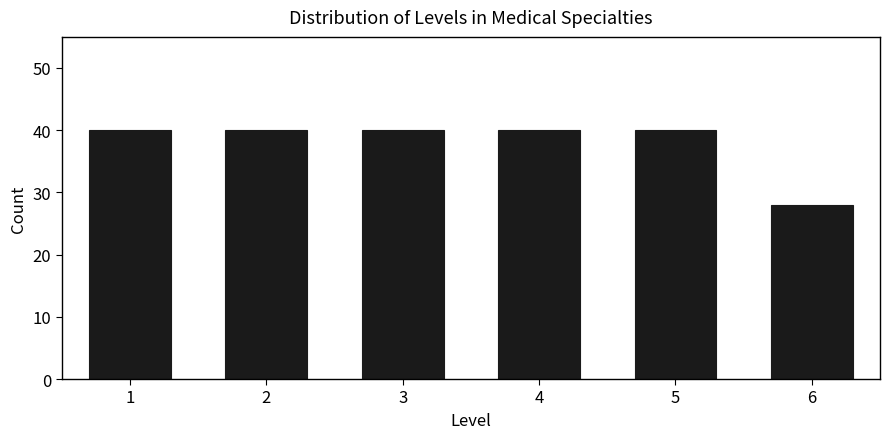

Reading left to right, what are all the values shown in this chart?

1=40	2=40	3=40	4=40	5=40	6=28